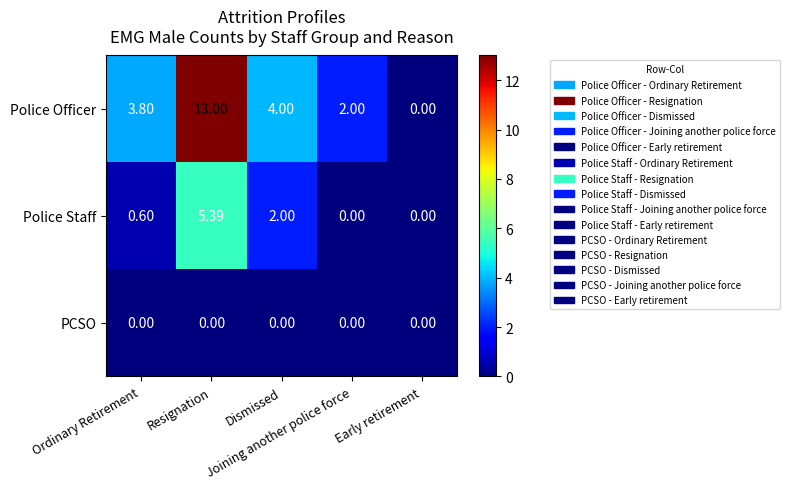

Which series has the widest spread of values?

Police Officer